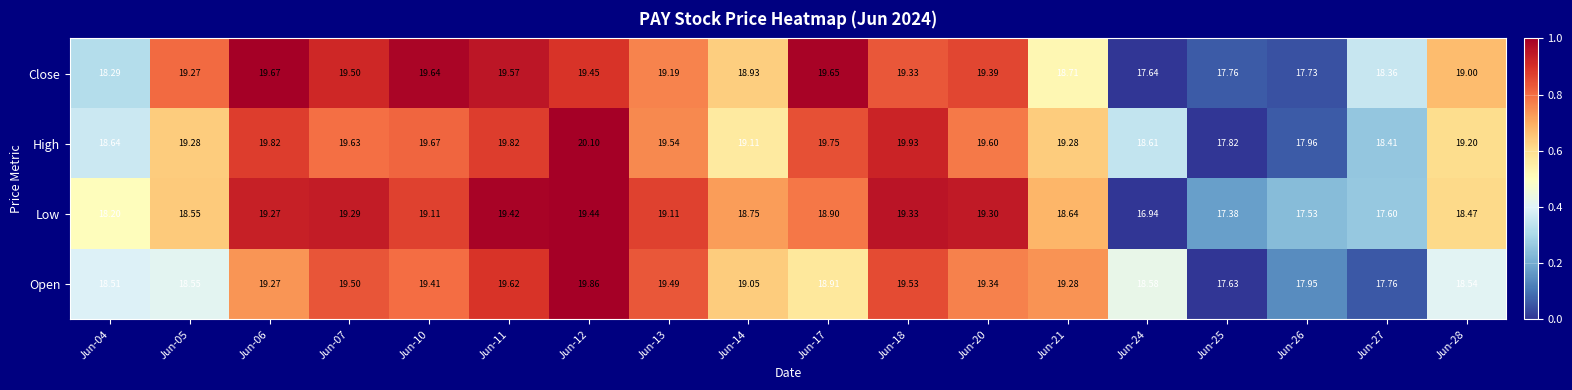

Which series has the largest range (max minus min)?

Low